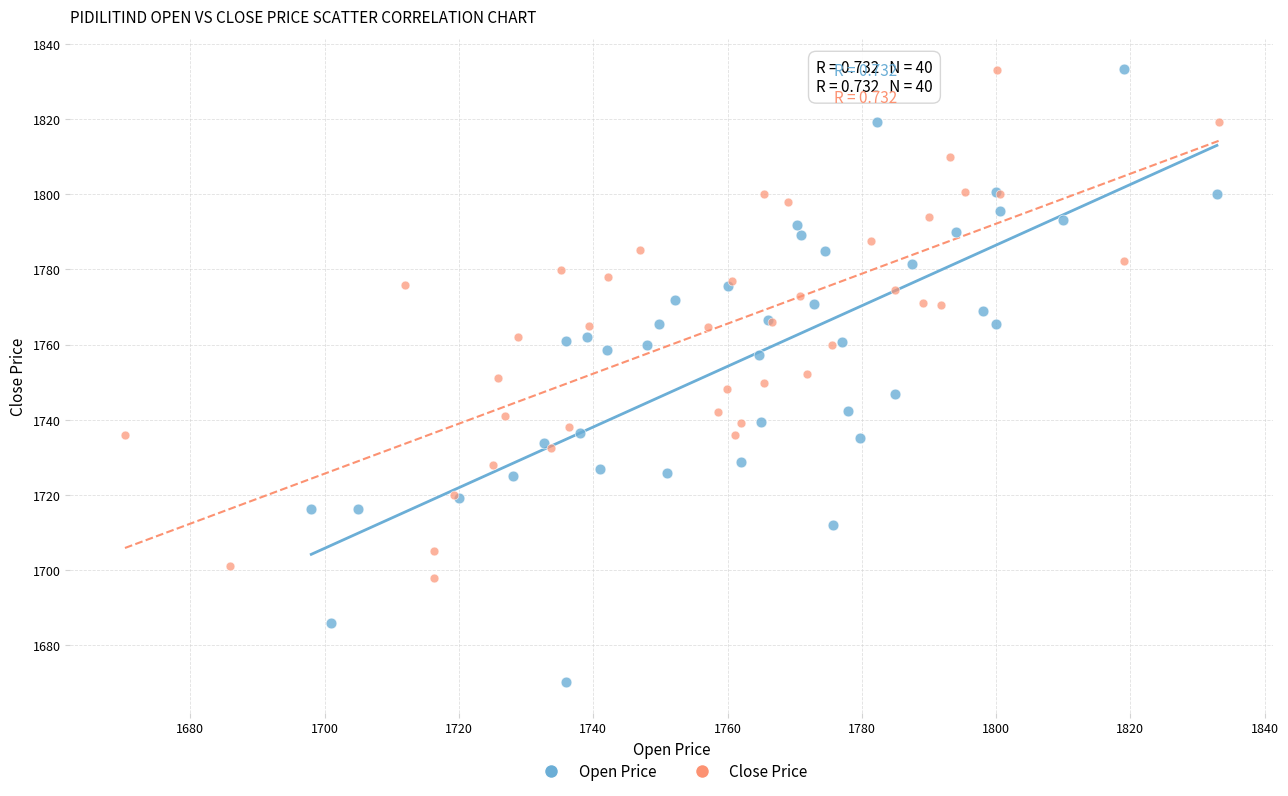

Which series contains the lowest Y value?

Open Price